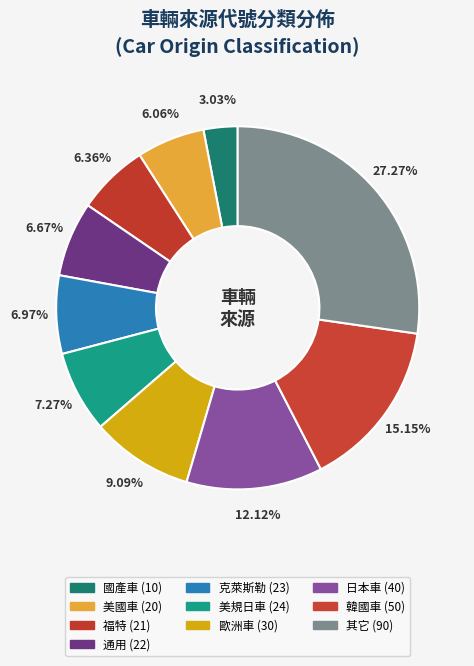

Which slice is the smallest?

國產車